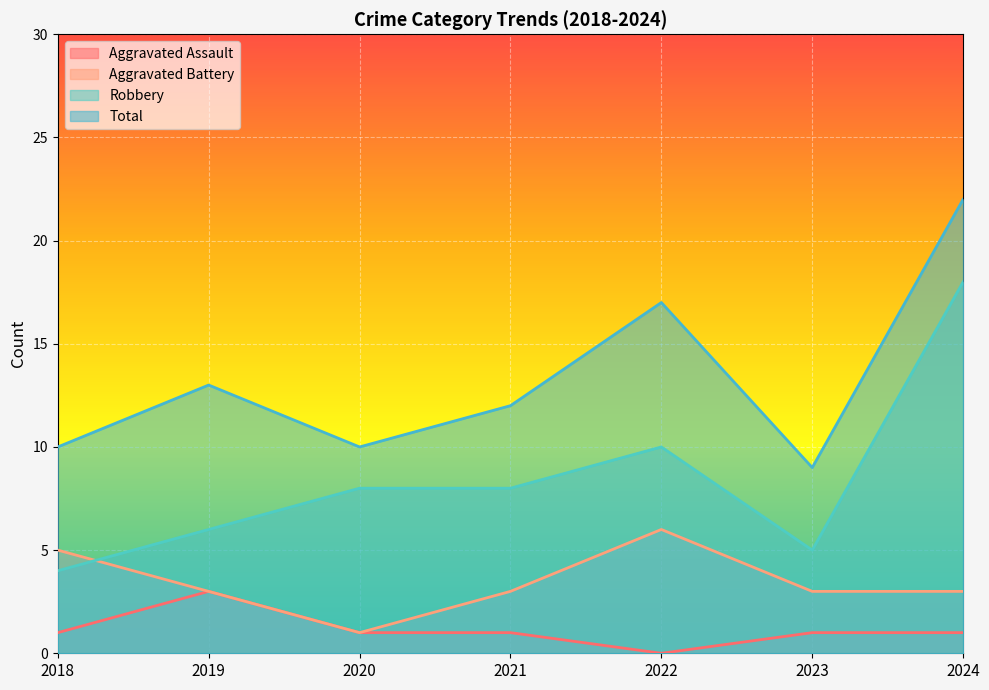

What is the maximum value for Total?

22